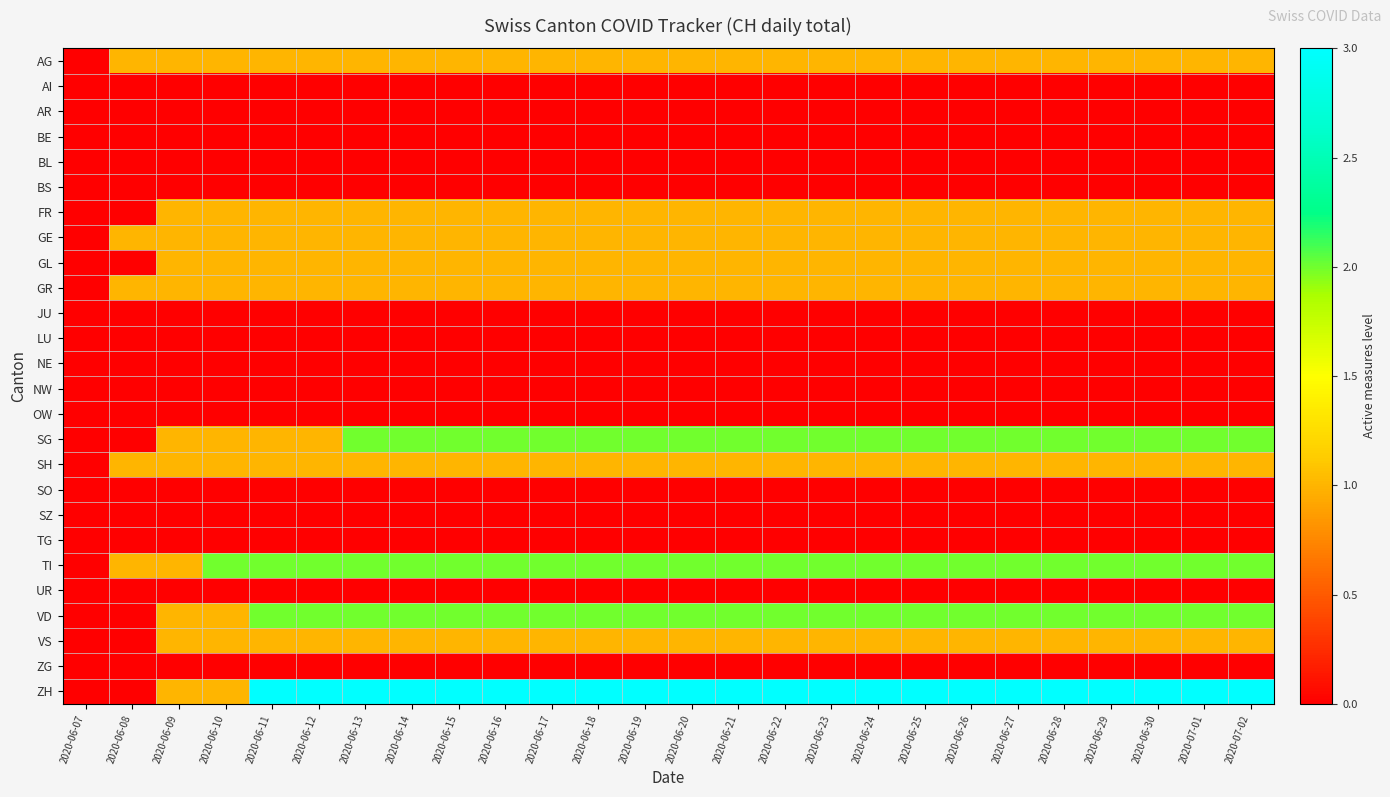

Count the number of categories in the chart.

26